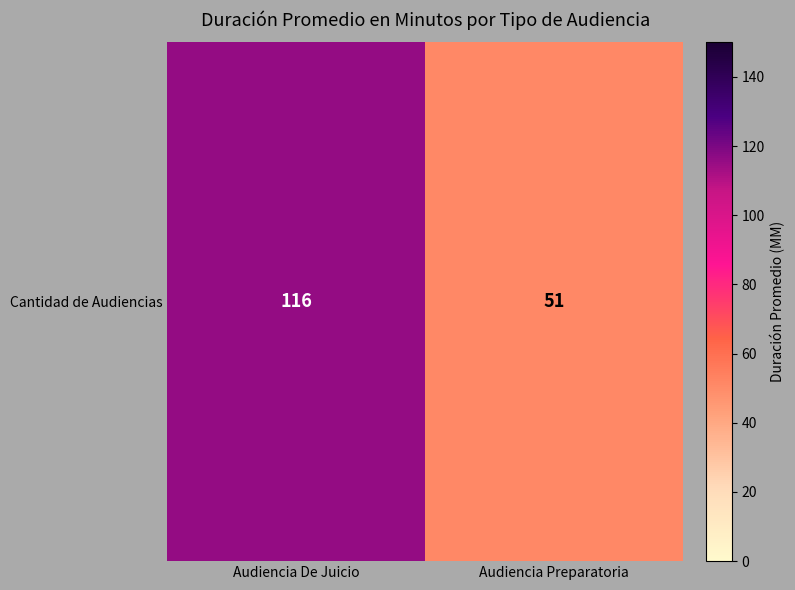

Which label corresponds to the largest value in the chart?

Audiencia De Juicio